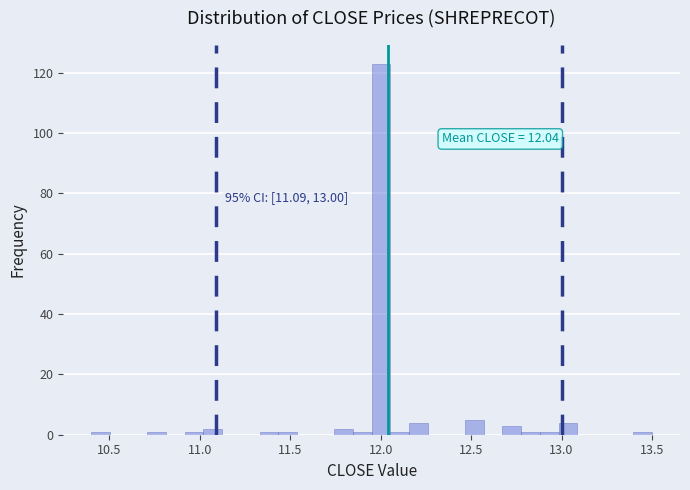

Read against the x-axis, roughly where is the centre of the tallest bar?

12.00